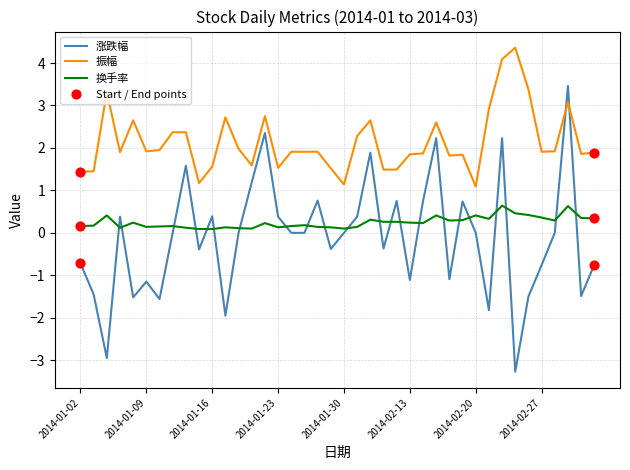

Which series has the largest total across all categories?

振幅